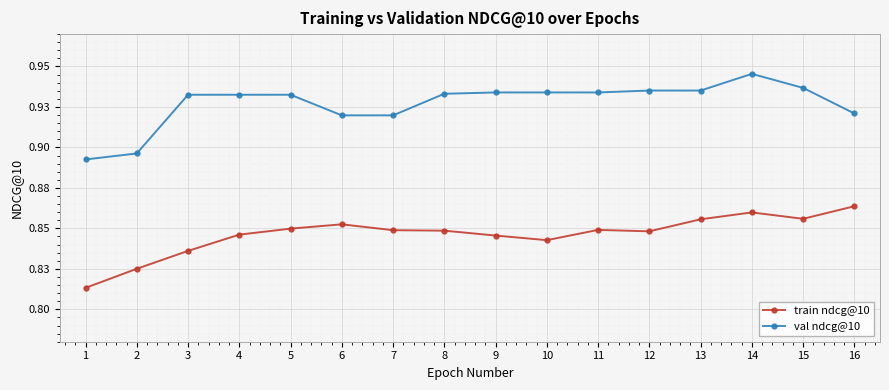

Which series changed the most between 10 and 15?

train ndcg@10